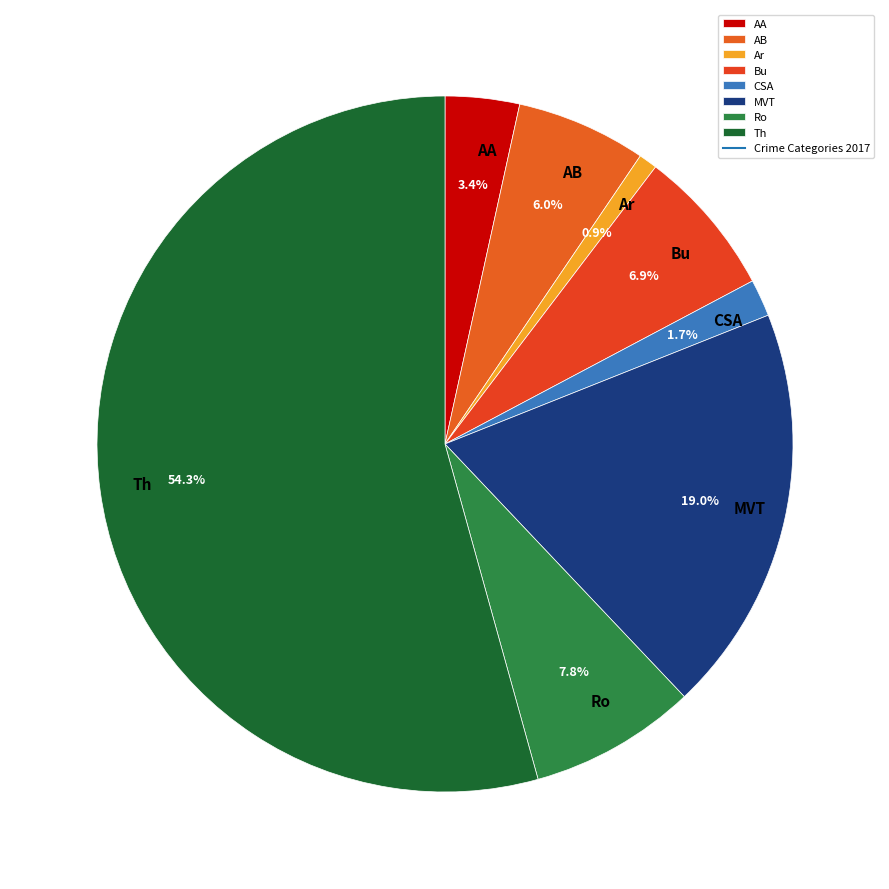

Rank the categories by value from highest to lowest.

Th, MVT, Ro, Bu, AB, AA, CSA, Ar